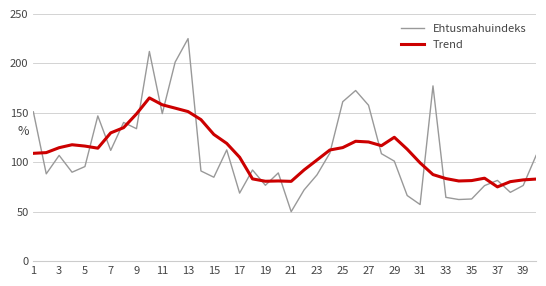

What is the lowest value of the Trend series?

75.1